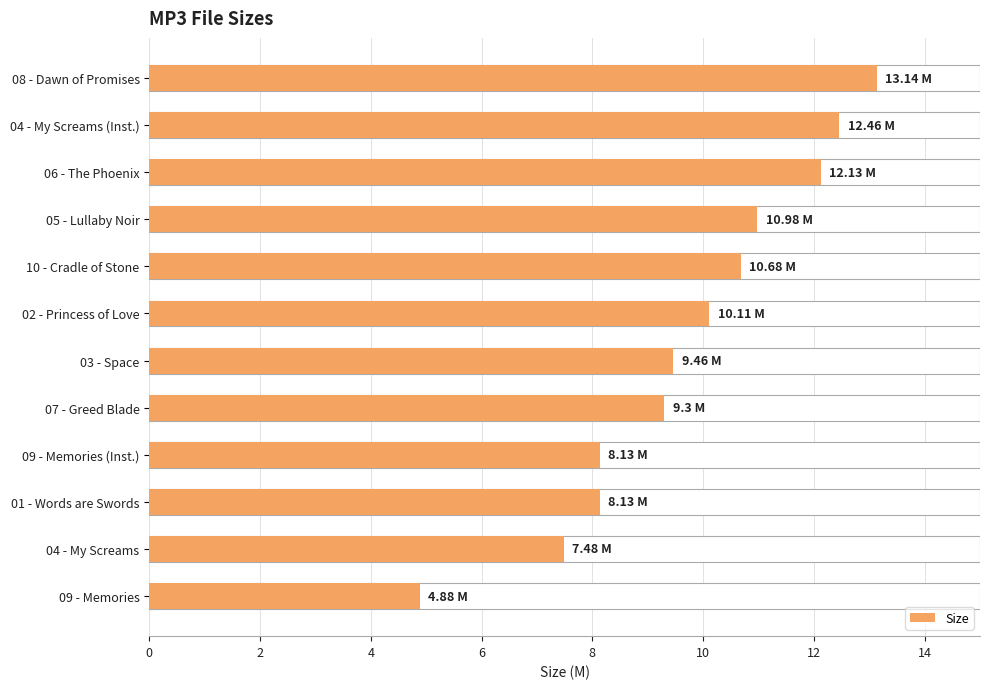

What is the sum of all values?

116.9